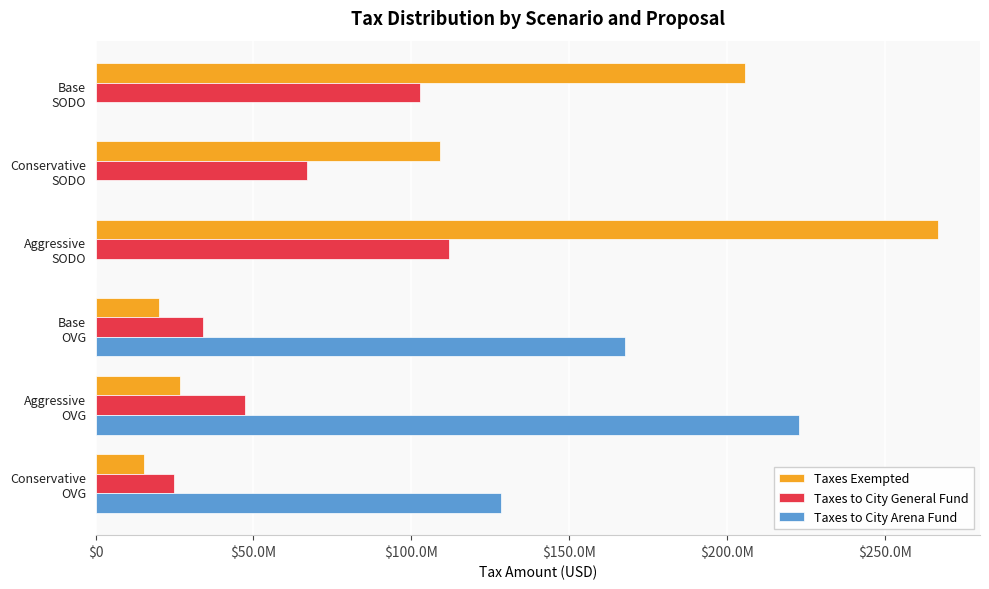

What is the sum of all Taxes to City Arena Fund values?

518864723.7